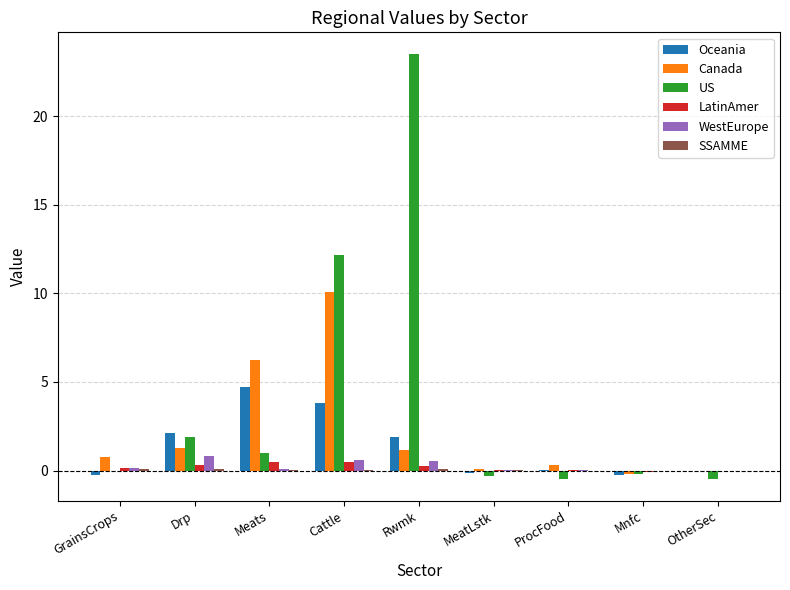

What is the sum of all US values?

37.1